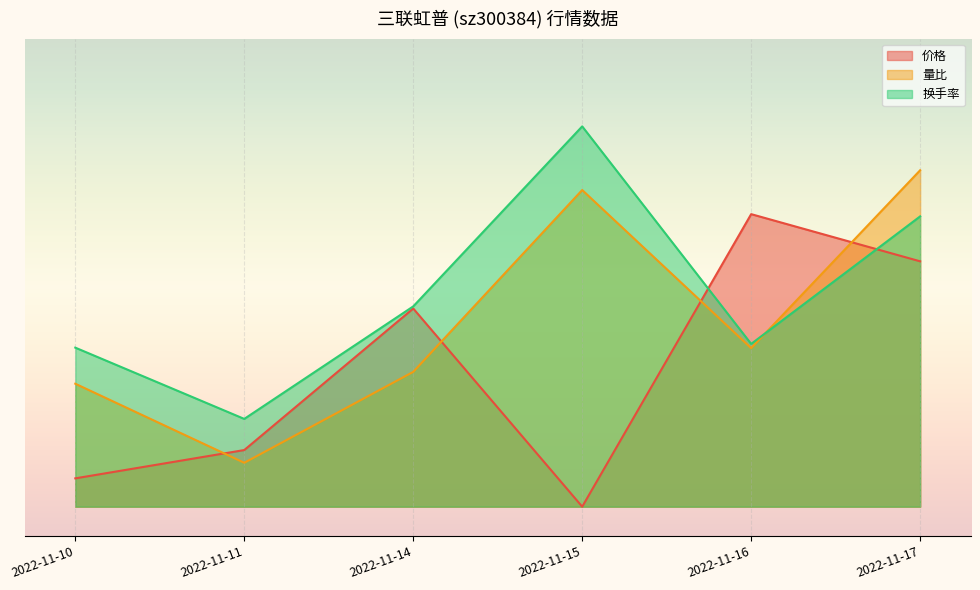

What is the value of the 换手率 point at the 5th from the left?

0.6